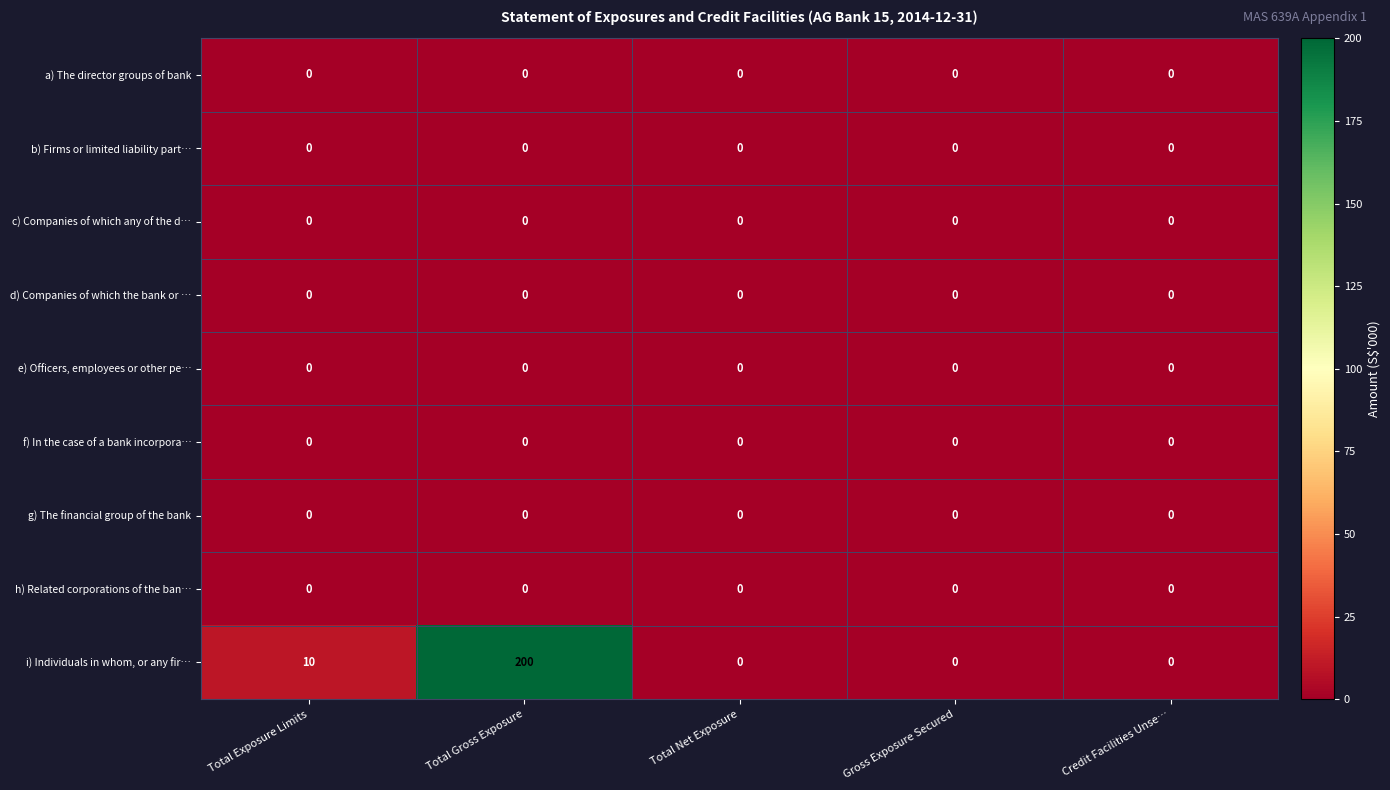

The value of e) Officers, employees or other pe… at Credit Facilities Unse… is 0. True or false?

True